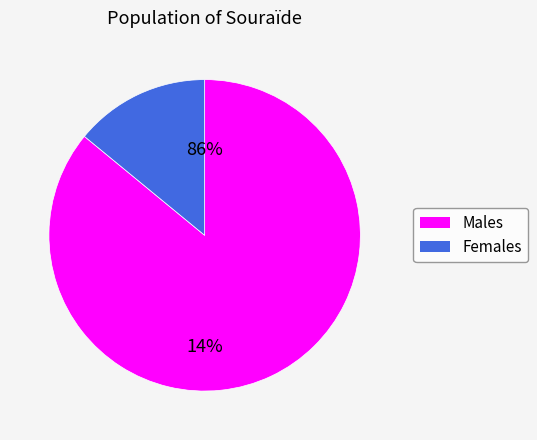

Does 12 account for over 50% of the chart?

No